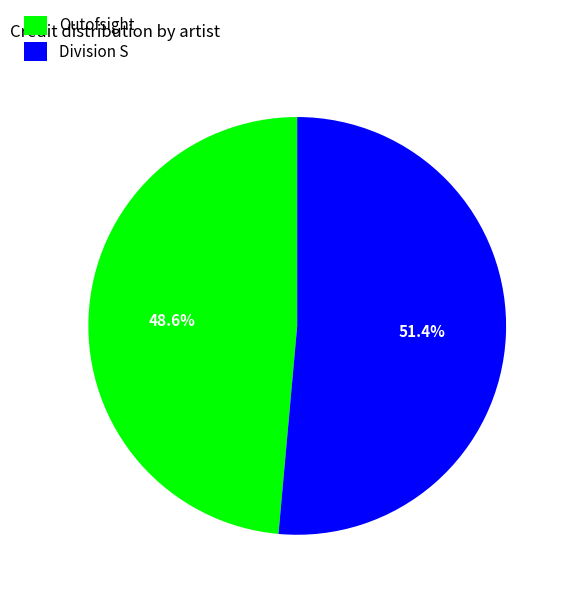

How many slices are in this pie chart?

2